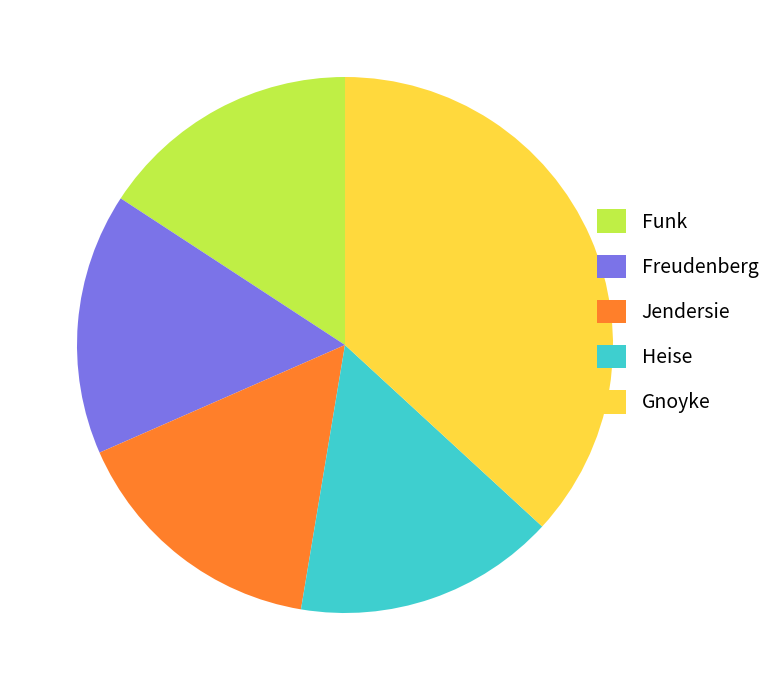

The Gnoyke slice represents 29% of the pie. True or false?

False